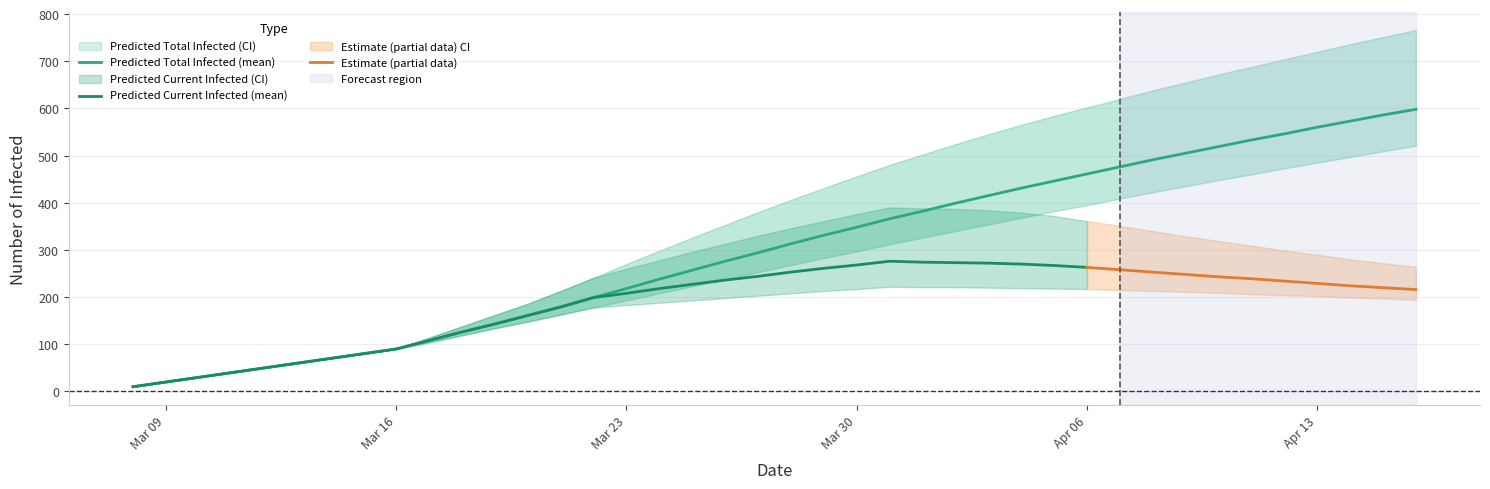

Reading left to right, what are all the values shown in this chart?

predicted_total_infected_mean: 10	20	30	40	50	60	70	80	90	108	126	143	161	179	199	218	238	257	276	294	313	331	348	366	382	399	415	431	446	461	476	491	505	519	533	546	560	573	586	598
predicted_total_infected_lower: 10	20	30	40	50	60	70	80	90	104	119	134	148	163	178	193	208	223	238	253	268	283	297	312	326	340	354	368	382	395	409	422	435	448	460	473	485	497	509	521
predicted_total_infected_upper: 10	20	30	40	50	60	70	80	90	114	138	162	186	213	241	270	298	326	353	380	406	431	456	480	502	524	545	565	584	602	620	638	655	672	688	704	720	736	751	766
predicted_current_infected_mean: 10	20	30	40	50	60	70	80	90	108	126	143	161	179	199	208	218	227	236	244	253	261	268	276	274	273	272	270	267	263	258	253	248	243	239	234	229	224	220	216
predicted_current_infected_lower: 10	20	30	40	50	60	70	80	90	104	119	134	148	163	178	183	188	193	198	203	208	213	217	222	221	221	220	219	218	217	215	213	211	209	206	204	202	199	197	194
predicted_current_infected_upper: 10	20	30	40	50	60	70	80	90	114	138	162	186	213	241	260	278	296	313	330	346	361	376	390	388	387	384	379	372	361	351	340	329	319	309	299	290	280	272	264